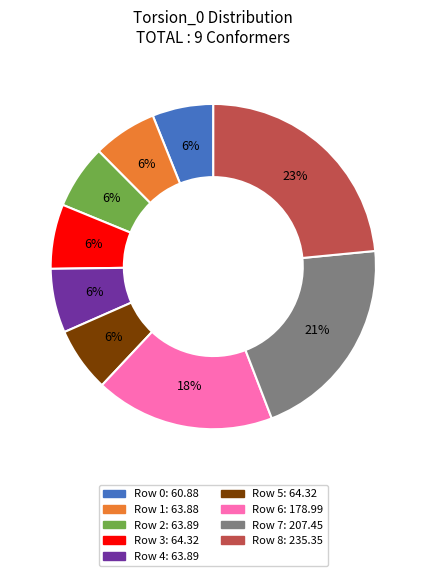

Count the number of slices in the pie.

9